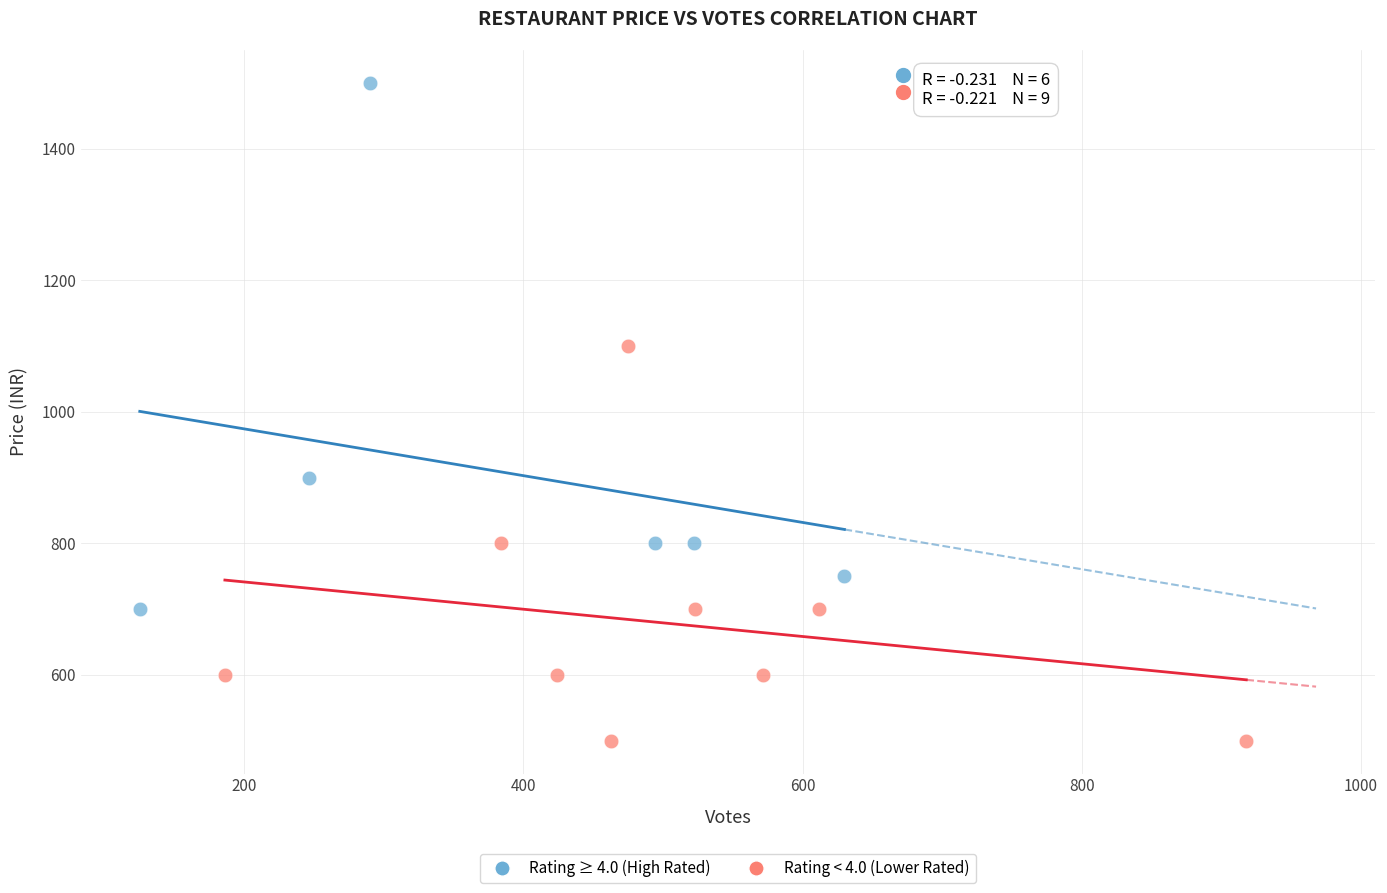

Which series has the widest spread of Y values?

Rating ≥ 4.0 (High Rated)